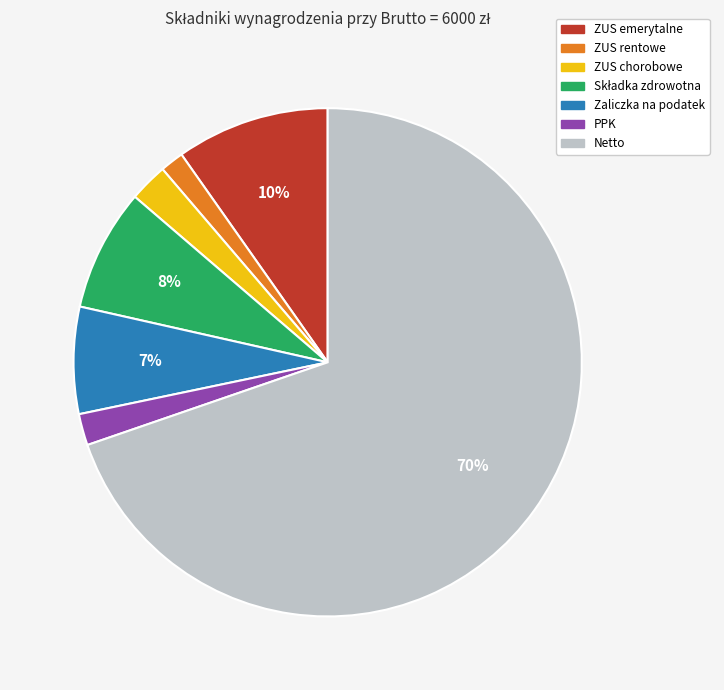

What is the majority slice?

Netto